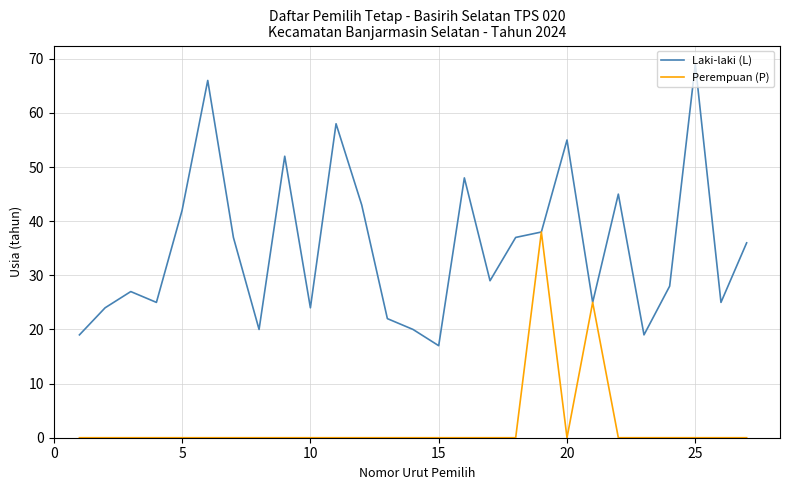

How many lines are shown in the chart?

2